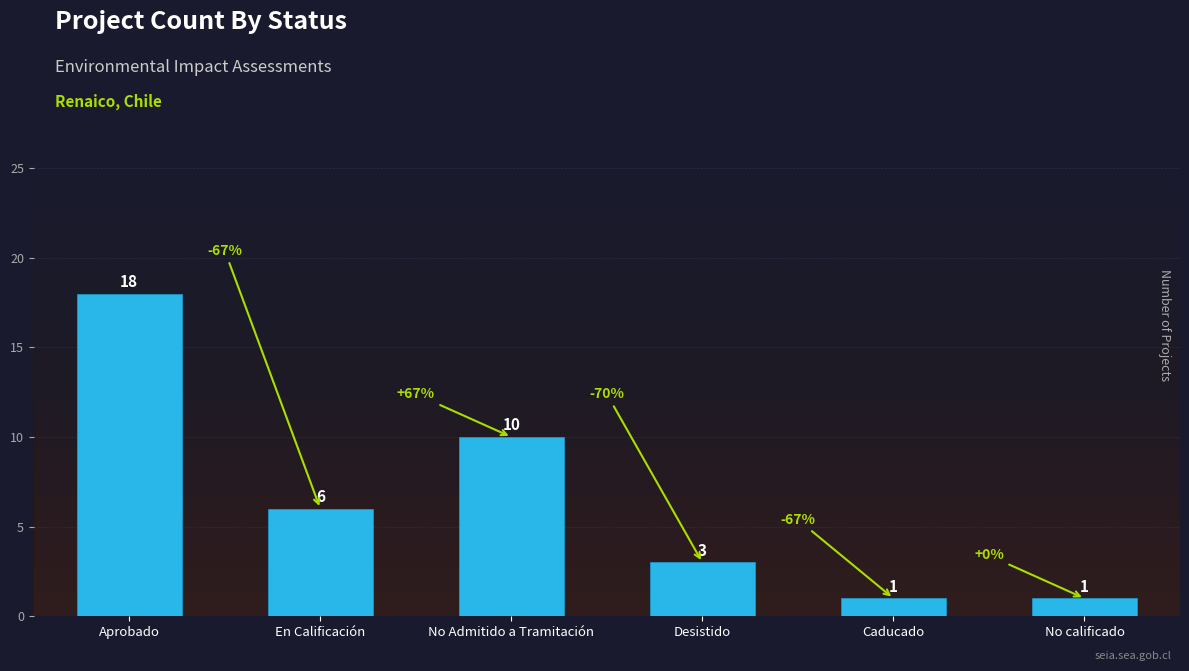

Is it true that the value at Caducado is 1?

True